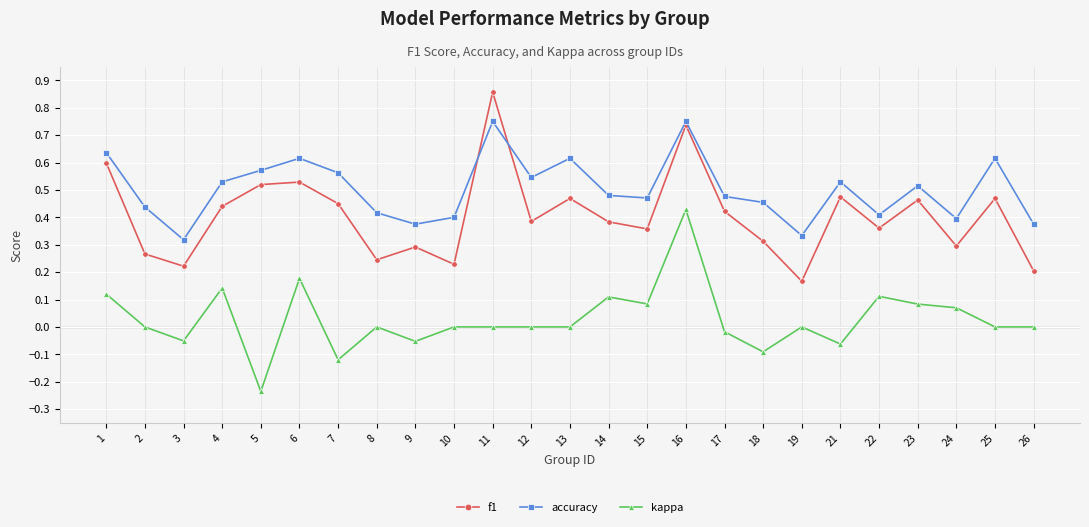

What are all the series names shown in the legend?

f1, accuracy, kappa